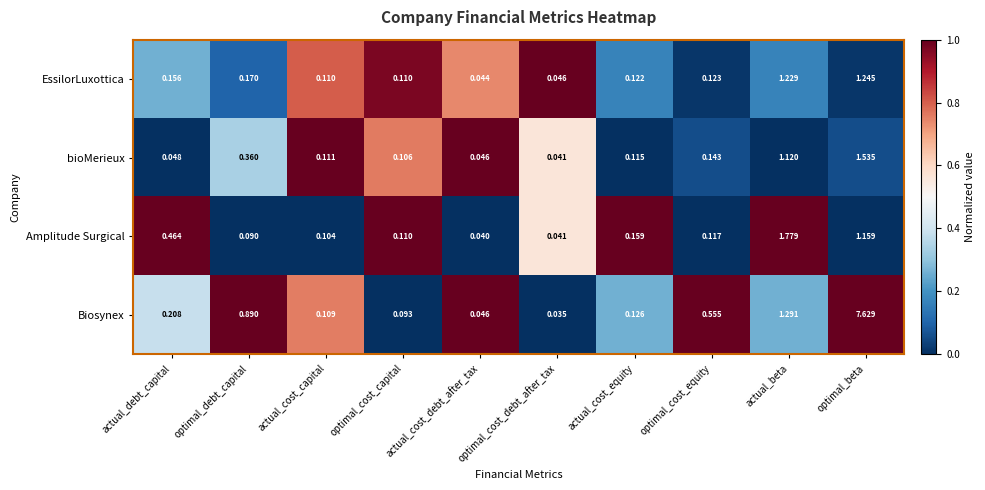

Which category has the lowest value in the Biosynex series?

optimal_cost_debt_after_tax